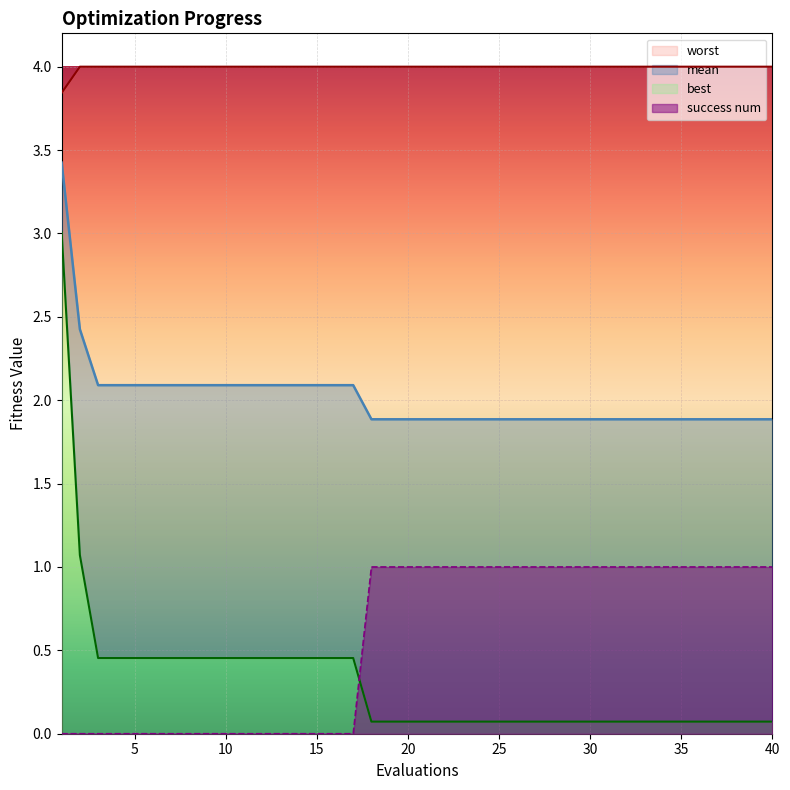

What is the total value across all series at 40?

7.0